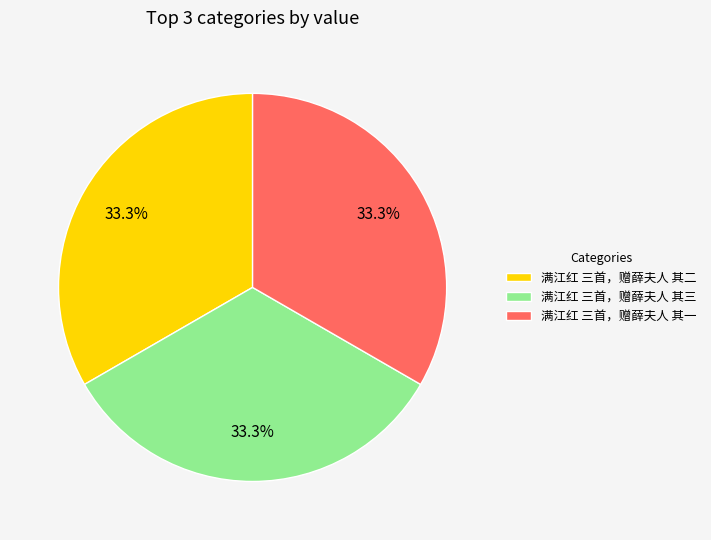

Approximately how many times larger is the value at 满江红 三首，赠薛夫人 其一 compared to 满江红 三首，赠薛夫人 其三?

1.0